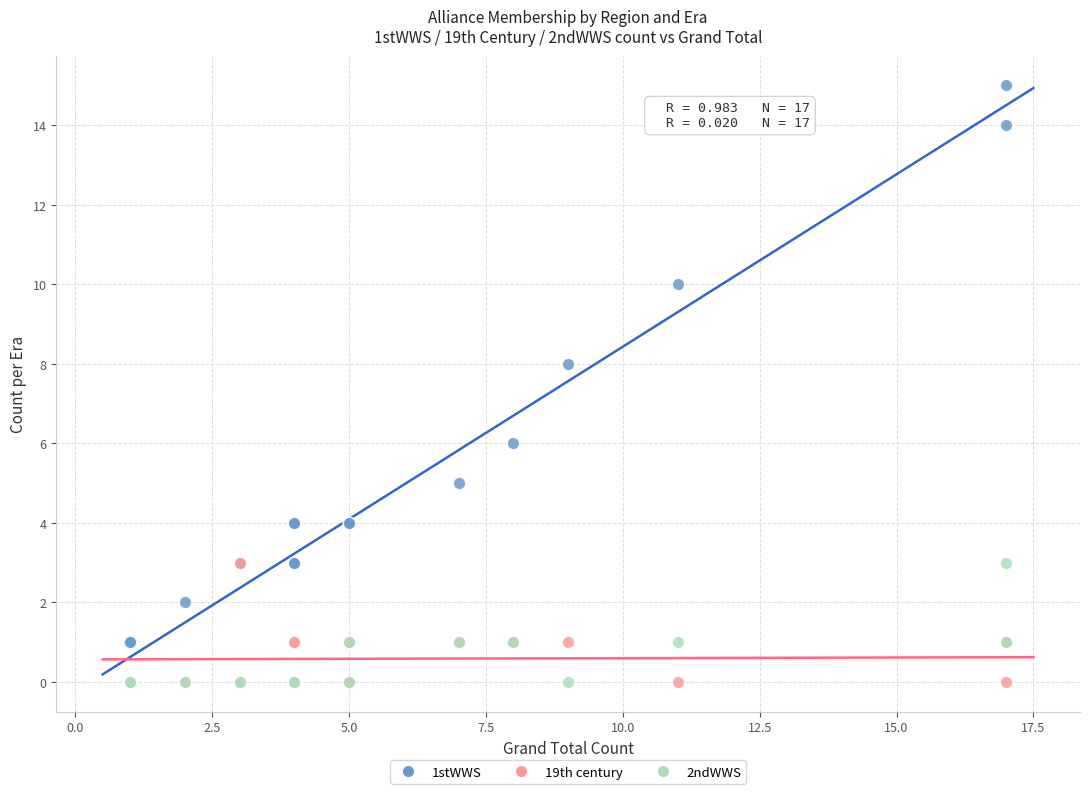

Which series has the widest spread of Y values?

1stWWS